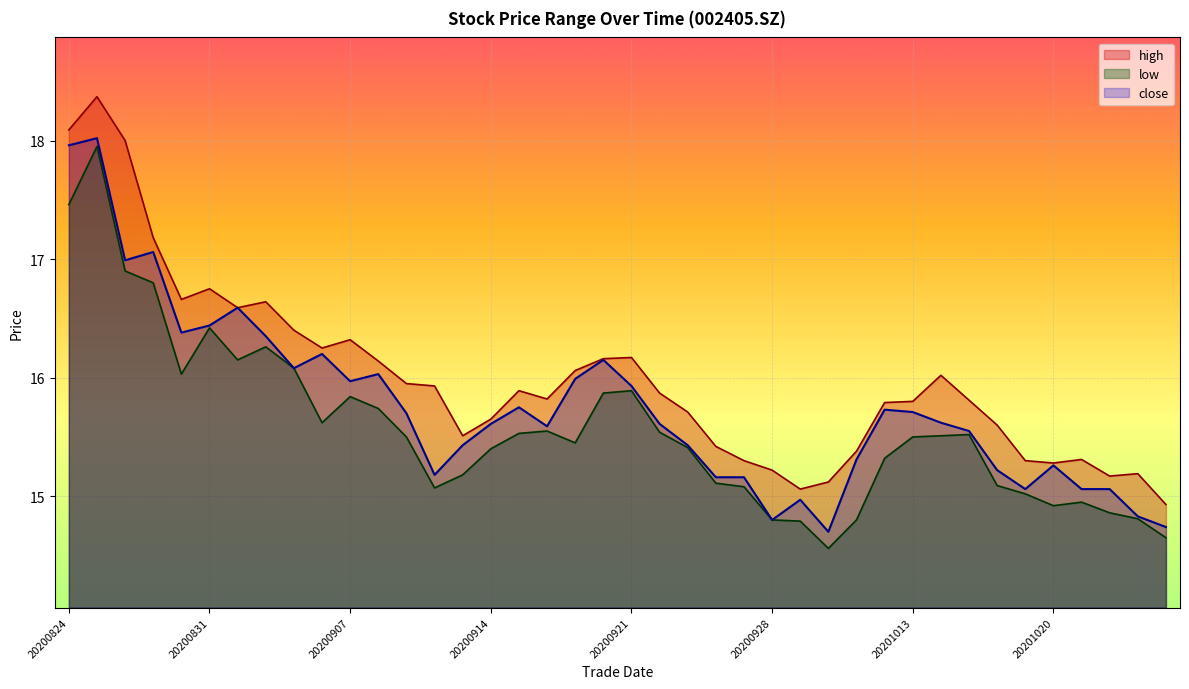

Rank the series by their maximum value, from highest to lowest.

high, close, low